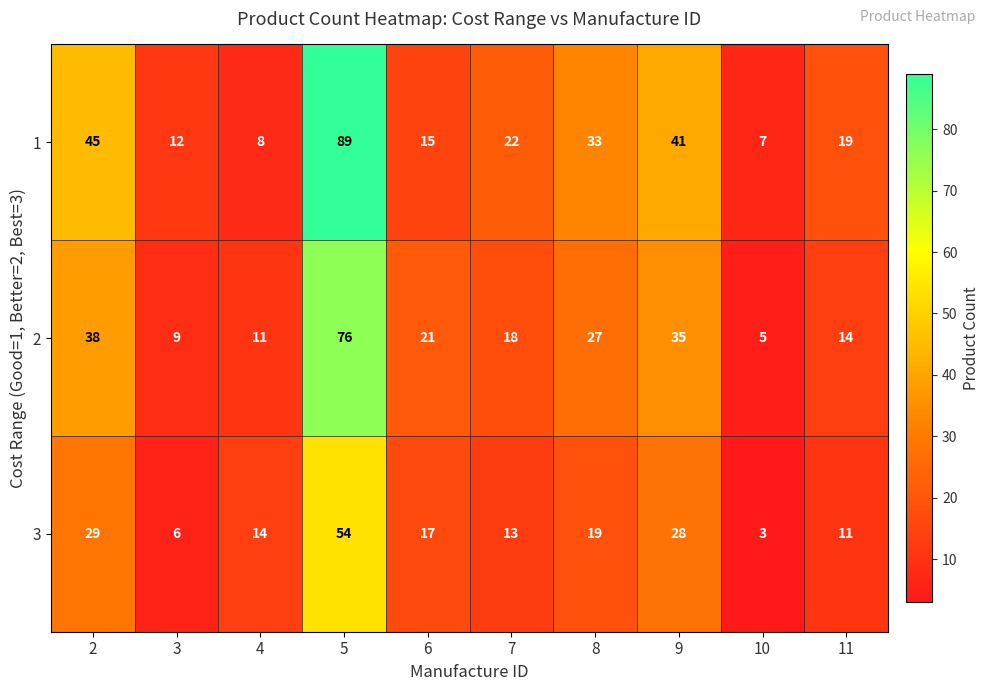

Which series has the largest total across all categories?

1